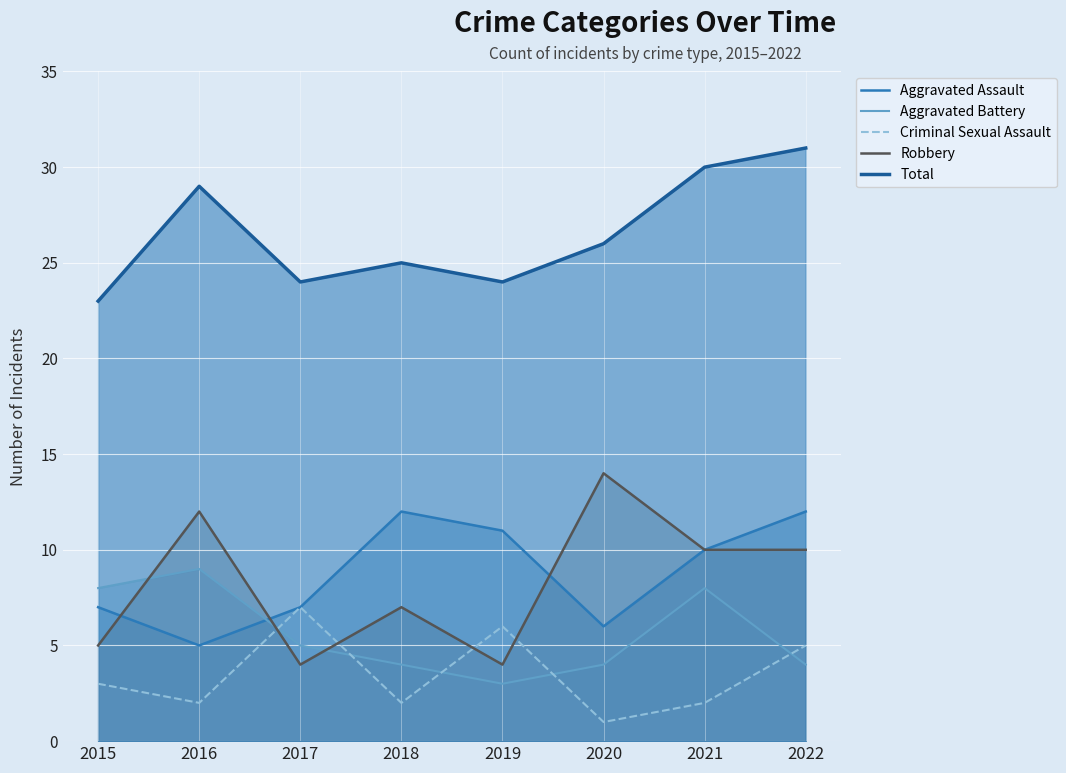

True or false: Aggravated Assault and Total cross at least once.

False